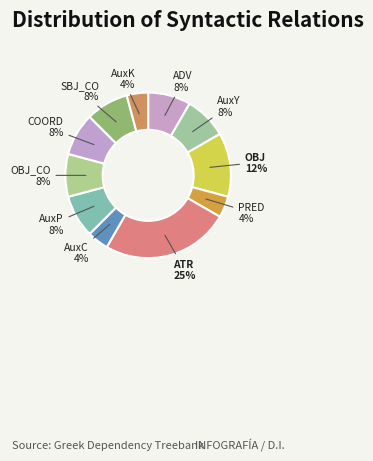

To the nearest percent, what portion does OBJ_CO represent?

8%